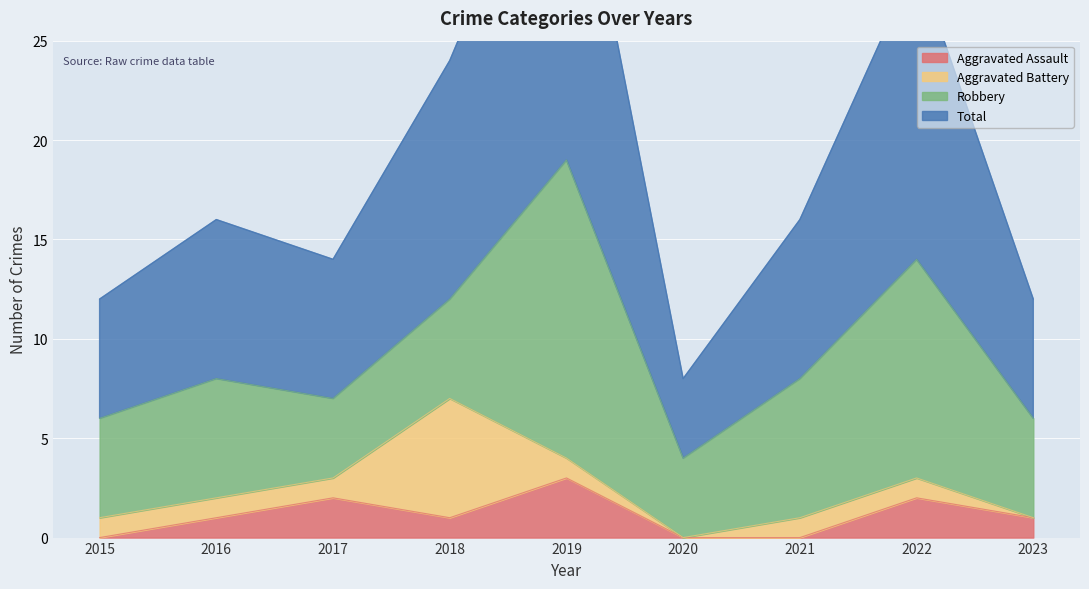

What is the maximum value for Aggravated Assault?

3